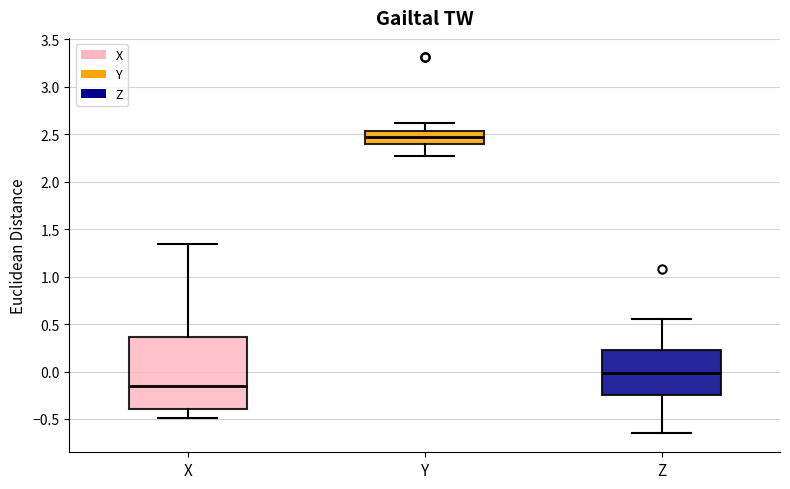

Reading left to right, read every box against the y-axis: the position of its median line, the range the box covers, and the ends of its whiskers. The values are not printed on the chart, so give them approximately, as read against the axis.

X: median -0.15, box -0.40 to 0.35, whiskers -0.50 to 1.35
Y: median 2.45, box 2.40 to 2.55, whiskers 2.25 to 2.60
Z: median 0.00, box -0.25 to 0.25, whiskers -0.65 to 0.55